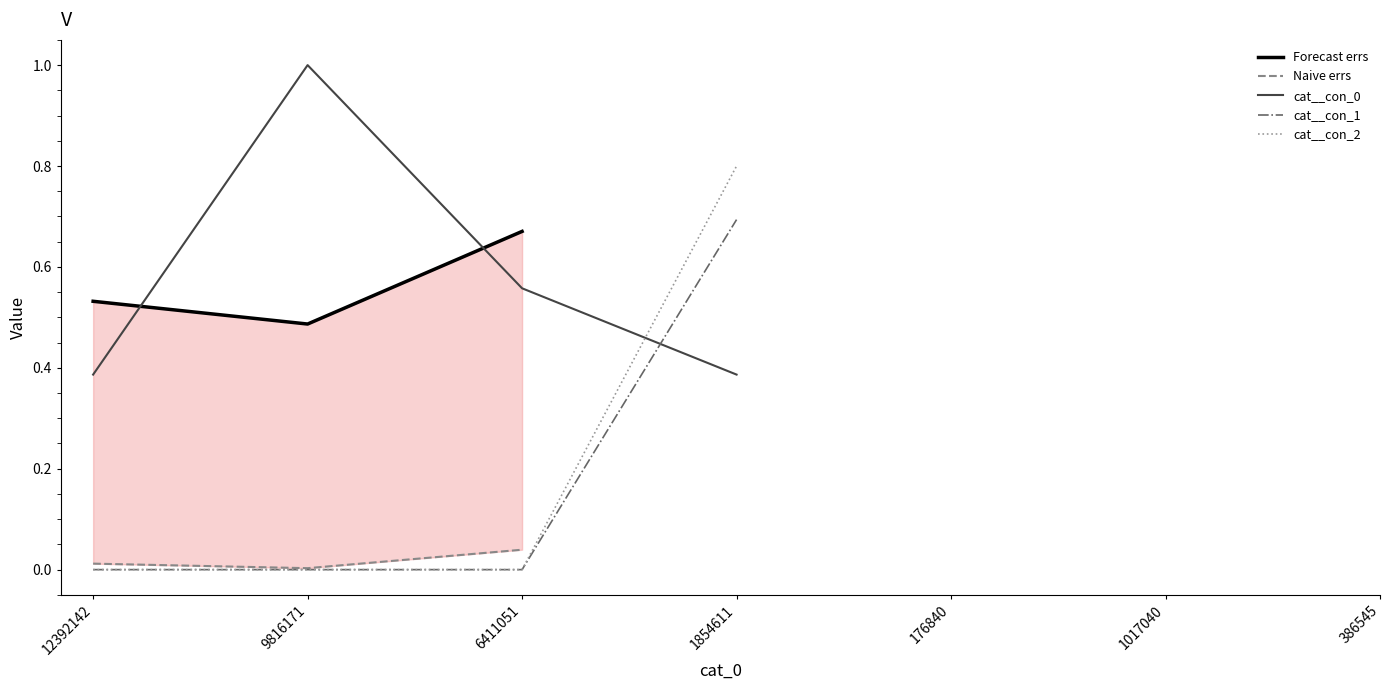

True or false: cat__con_2 and cat__con_1 cross at least once.

False